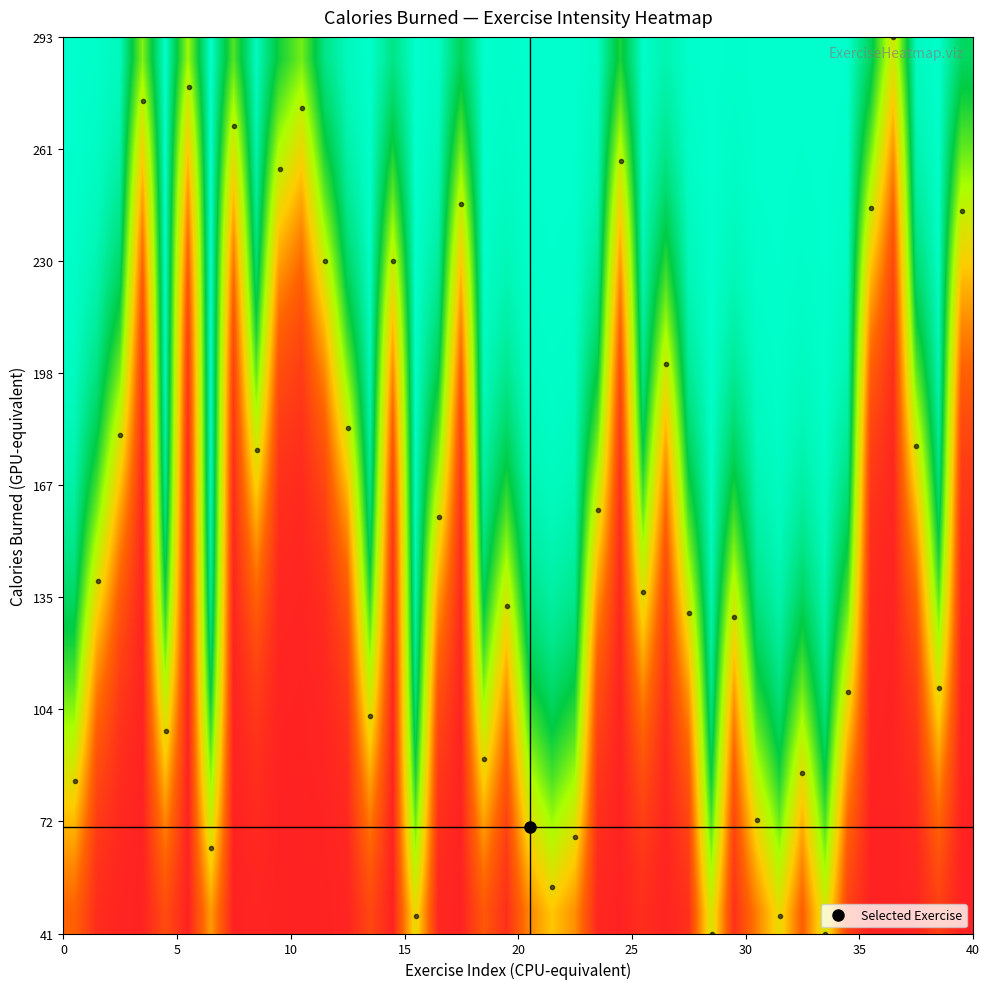

At how many categories does at least one series exceed 0?

40